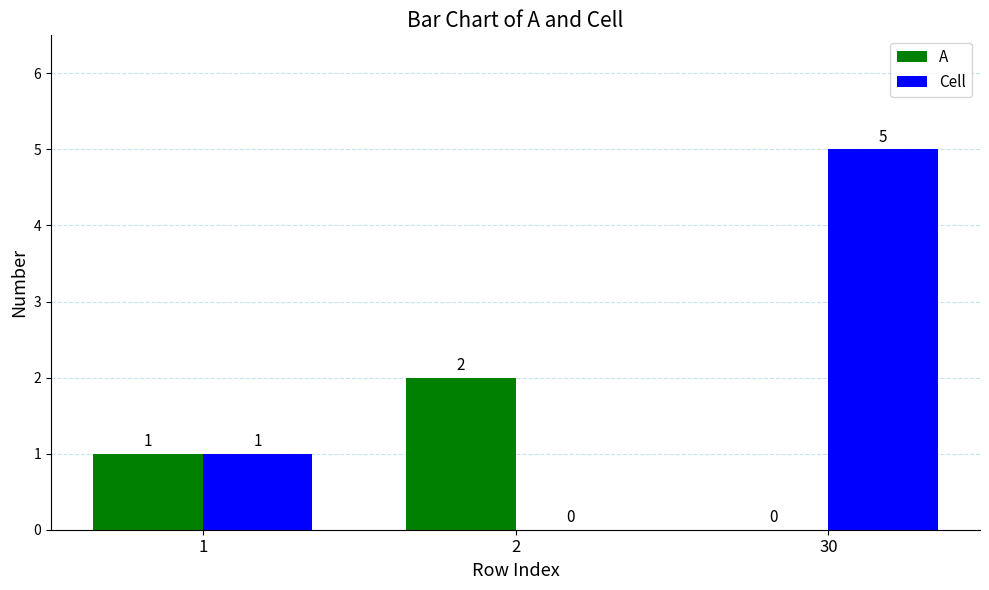

How many distinct data groups are displayed?

2